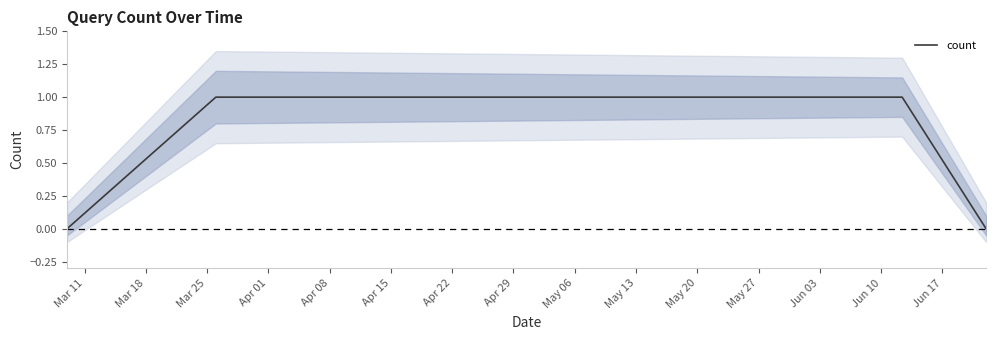

What is the label of the 4th point from the right?

Mar 18